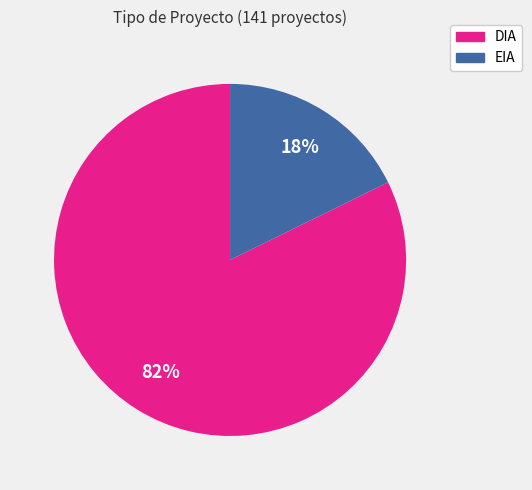

What is the largest slice in the pie chart?

DIA